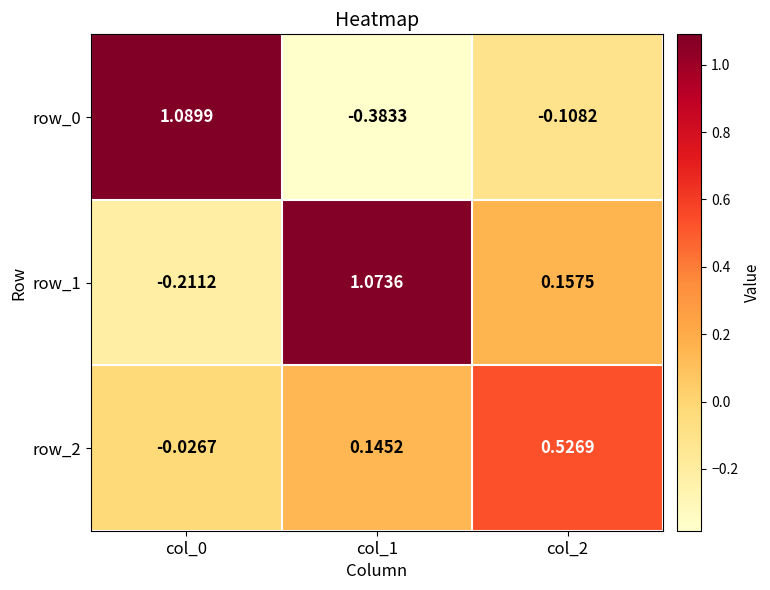

What is the difference between the second highest and minimum values in the row_1 series?

0.4